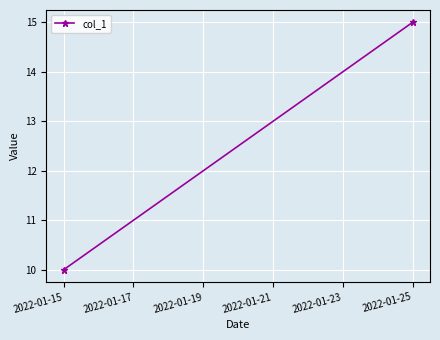

How many values are below 15?

1